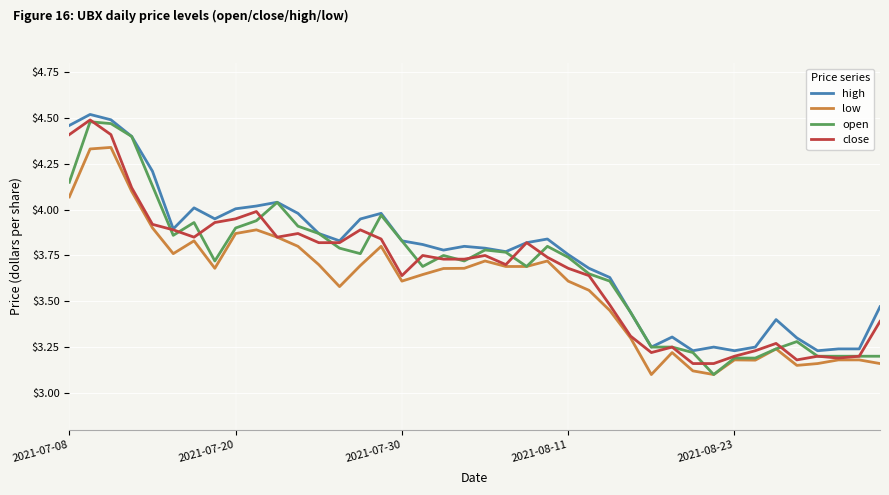

True or false: low and high cross at least once.

False